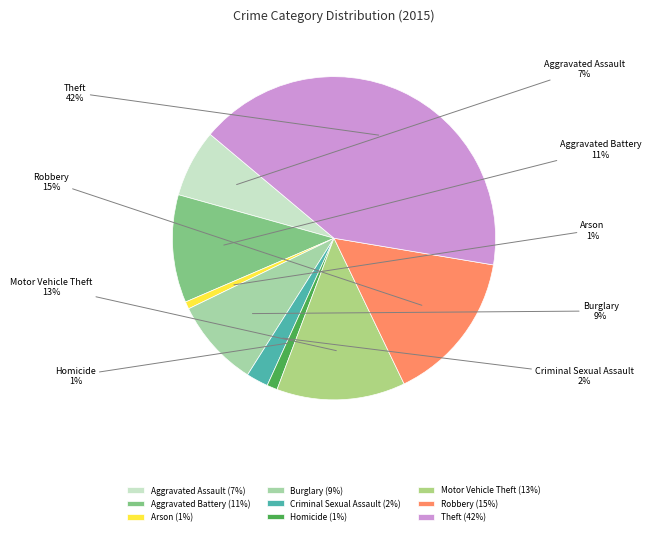

To the nearest percent, what is the combined percentage of Aggravated Battery and Burglary?

20%